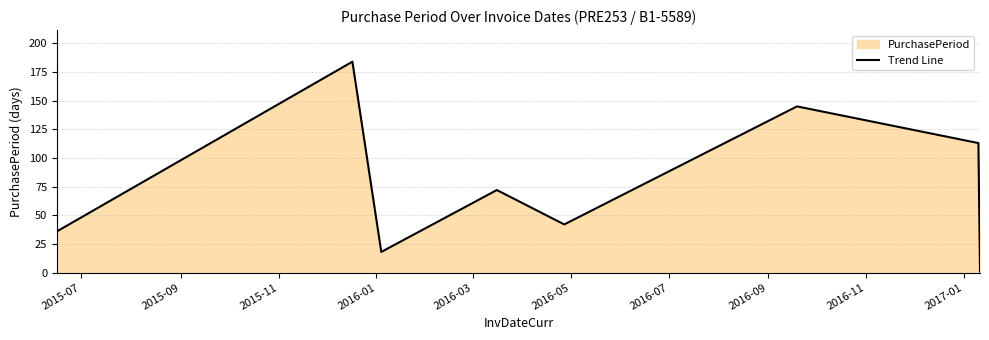

What is the average value?

76